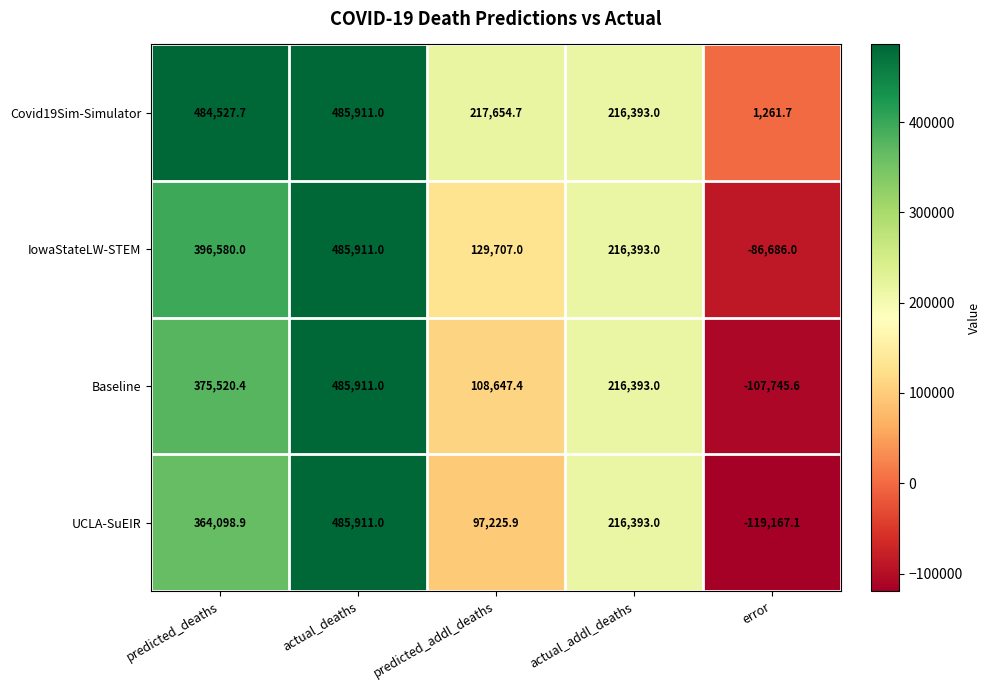

What is the sum of all IowaStateLW-STEM values?

1141905.0